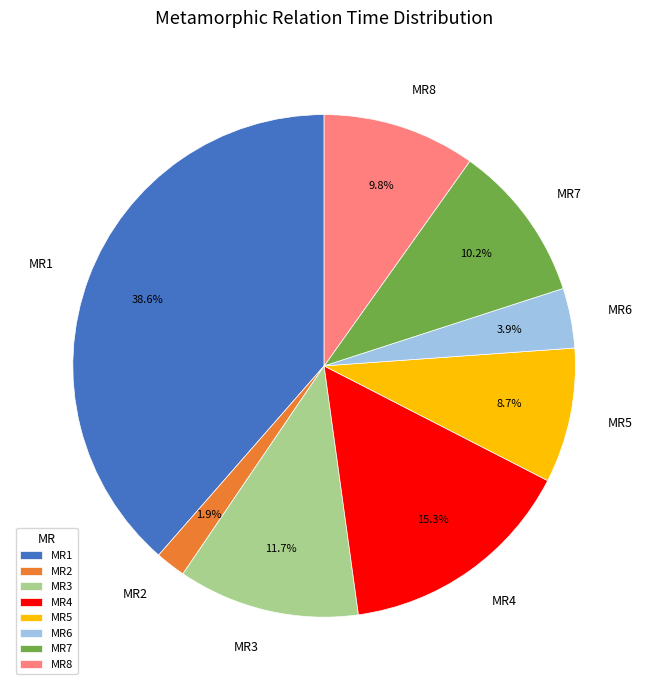

Is the sum of MR6 and MR4 greater than half?

No